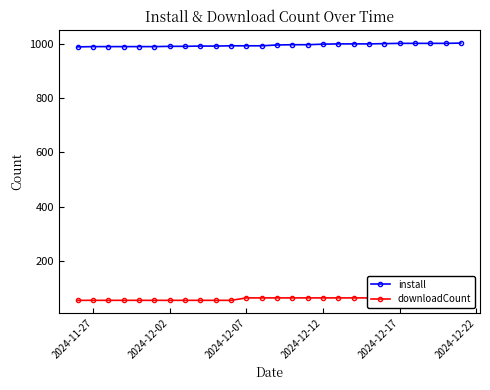

True or false: downloadCount and install cross at least once.

False